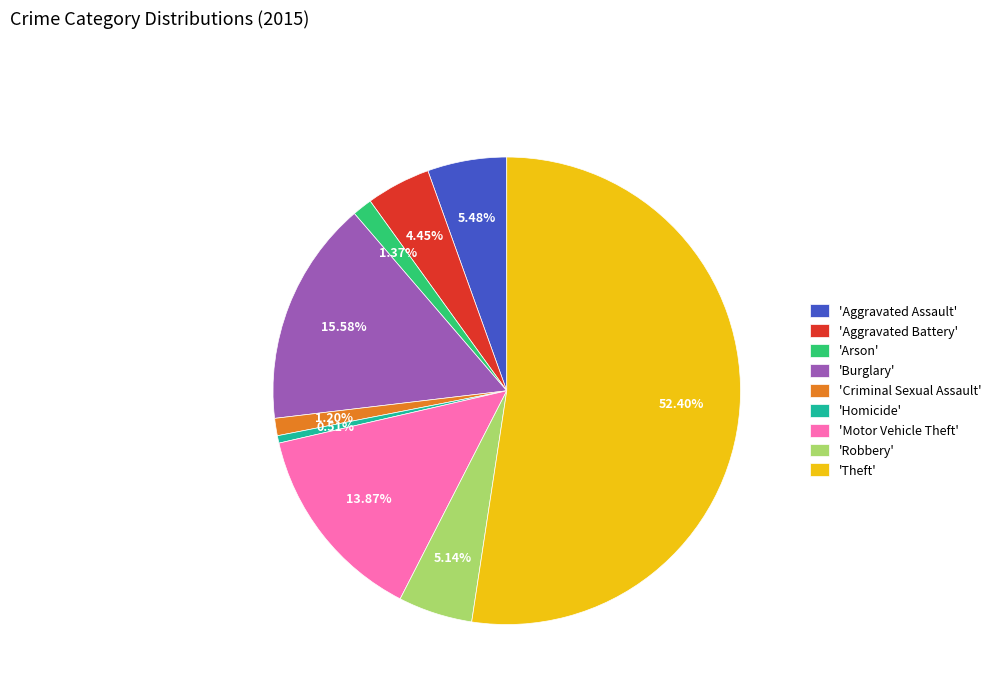

Which has a higher value, 'Homicide' or 'Aggravated Assault'?

'Aggravated Assault'